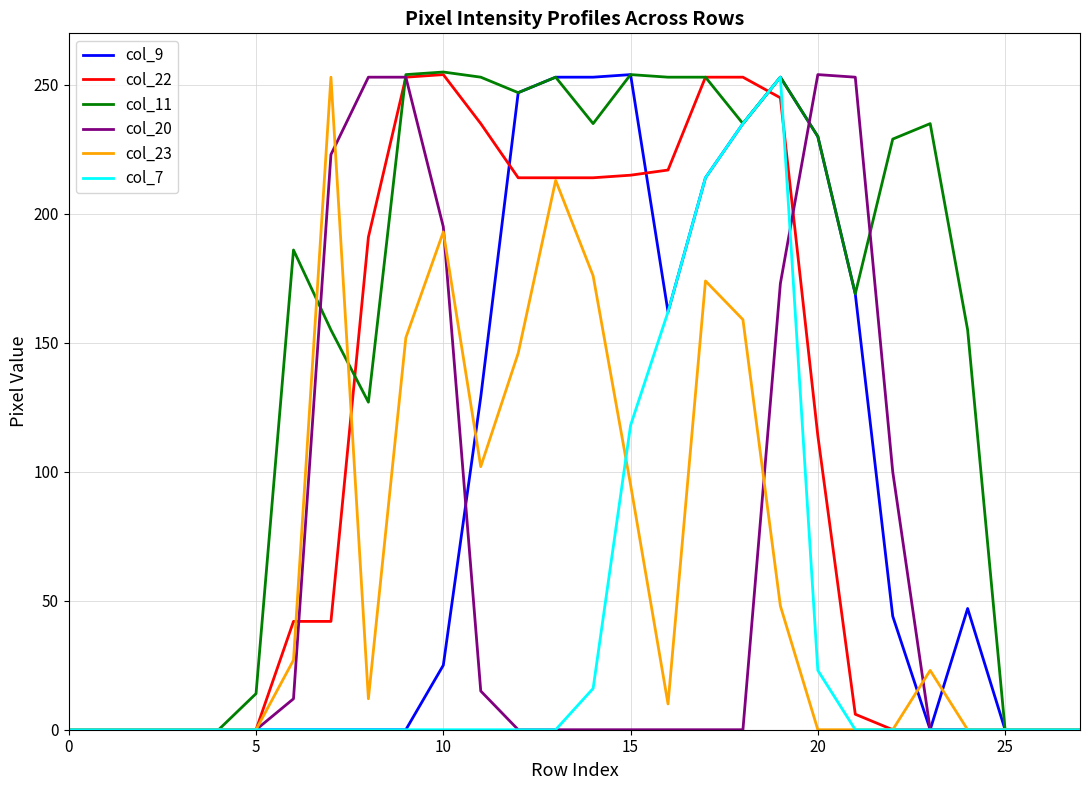

Which series has the largest total across all categories?

col_11